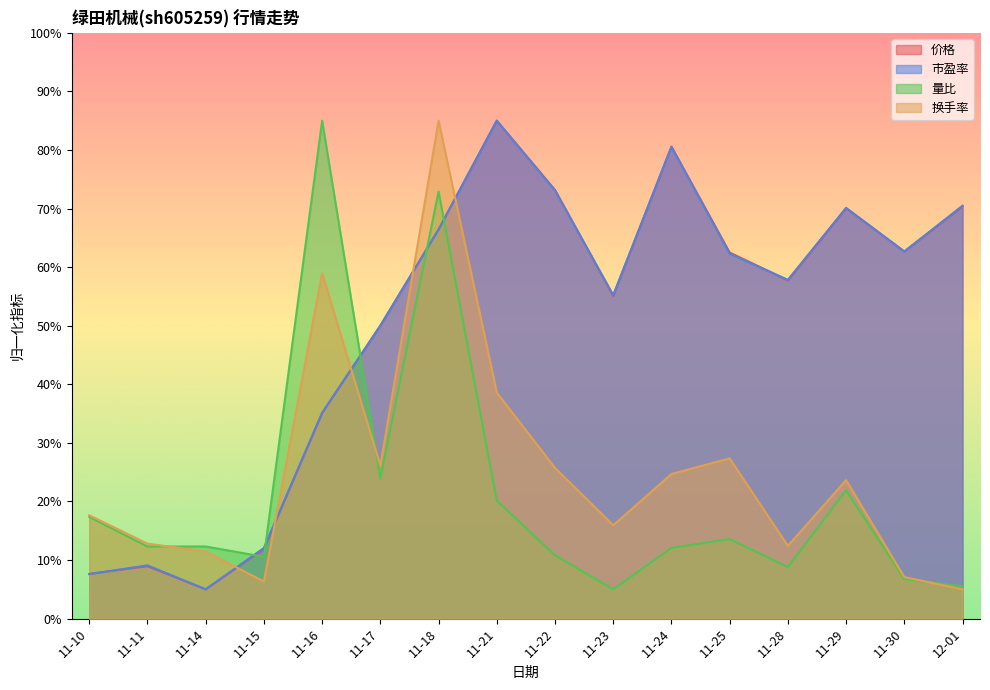

What is the sum of all 市盈率 values?

802.6